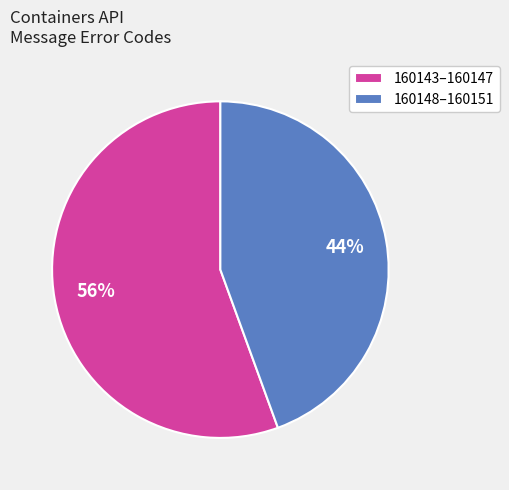

Combined, do 160148–160151 and 160143–160147 account for over 50%?

Yes